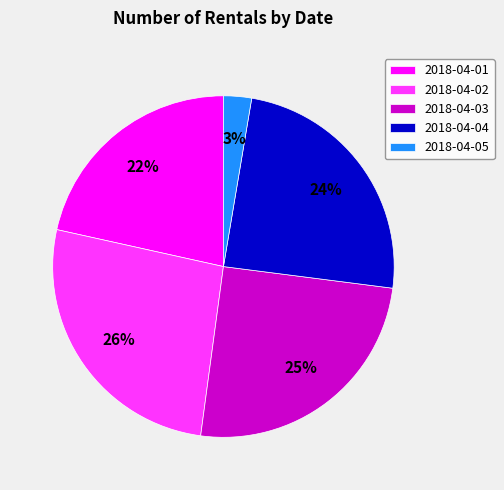

How many segments does this pie chart have?

5